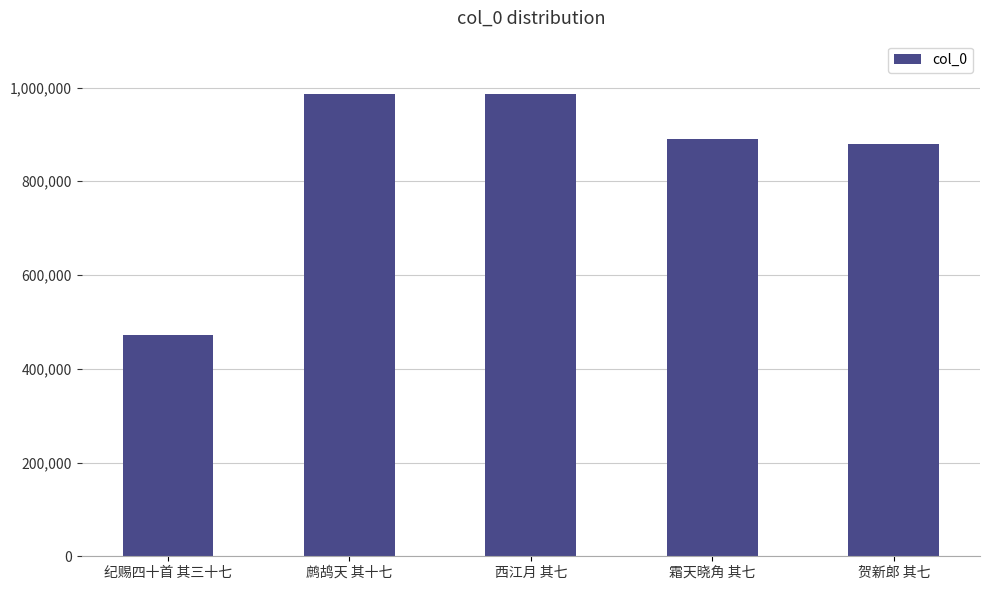

What is the difference between the values at 贺新郎 其七 and 西江月 其七?

106132